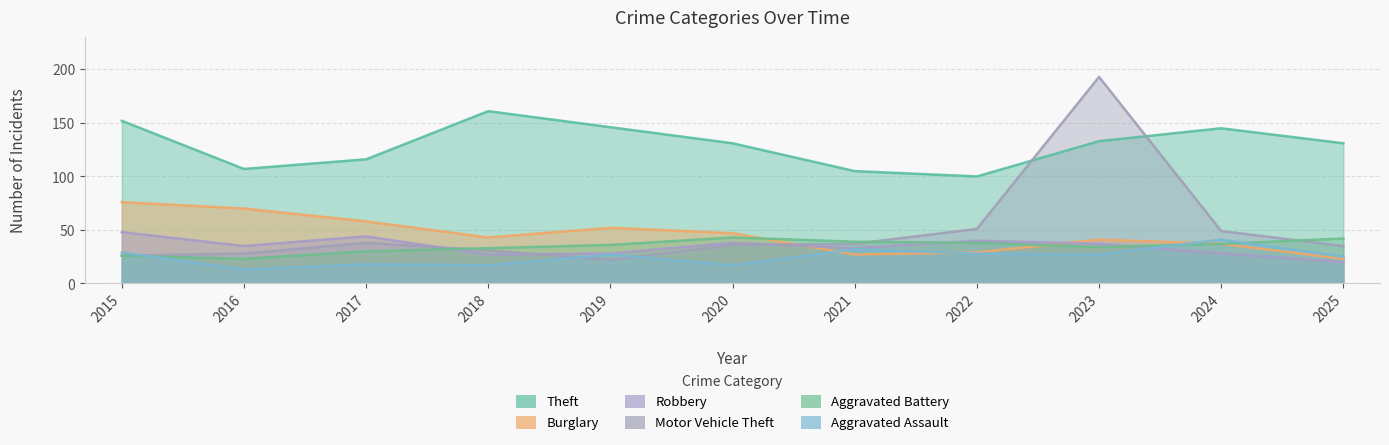

True or false: Theft and Robbery intersect in this chart.

False